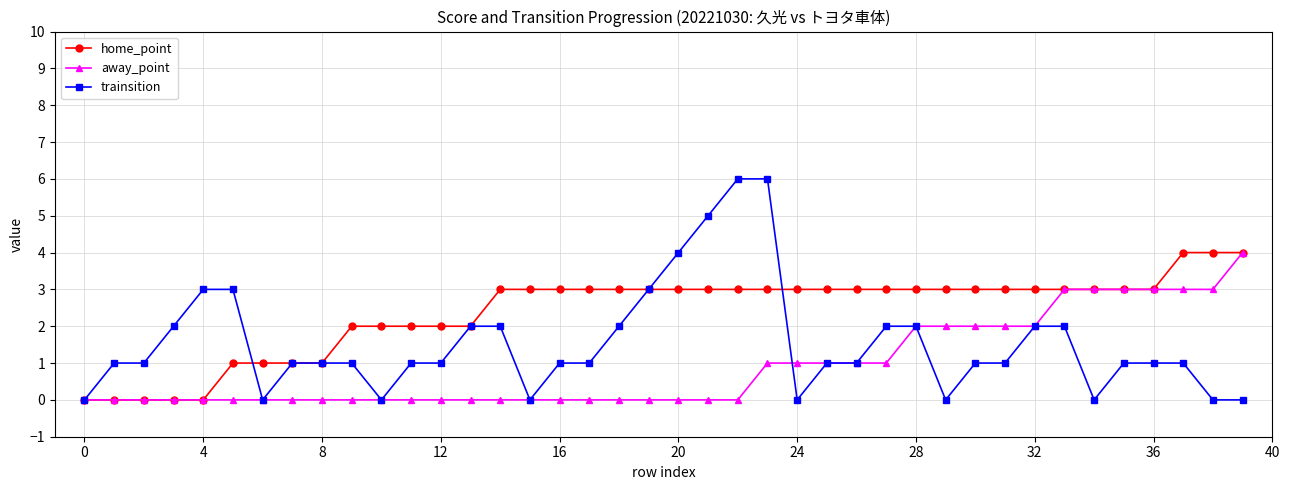

Count the number of categories in the chart.

40